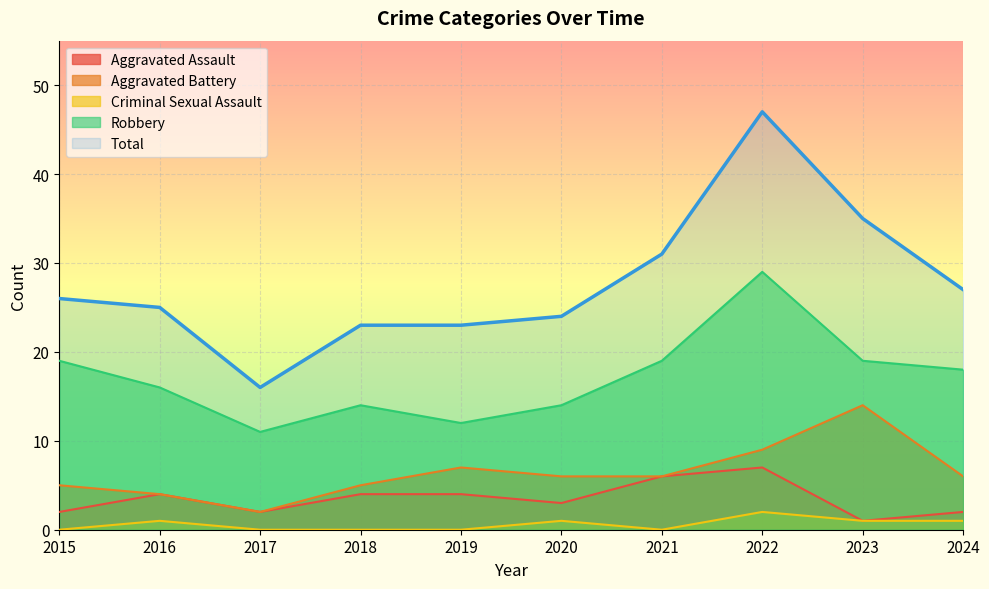

The value of Robbery at 2018 is 14. True or false?

True